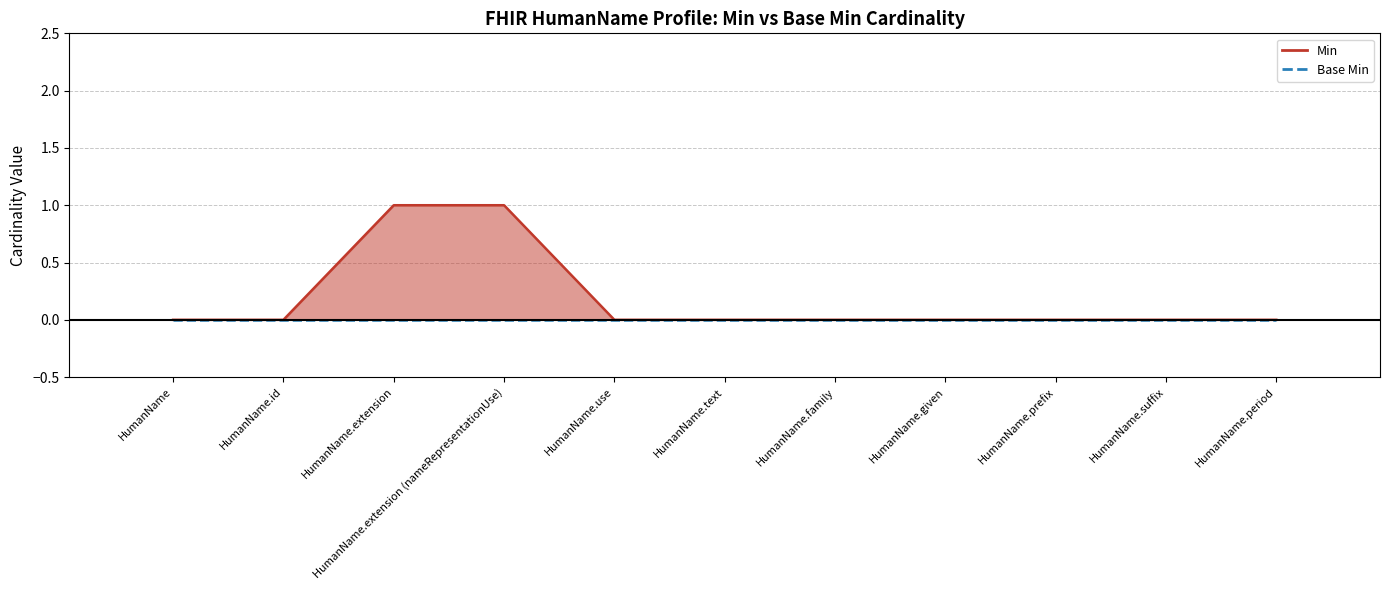

Which category has the lowest value across all series?

HumanName